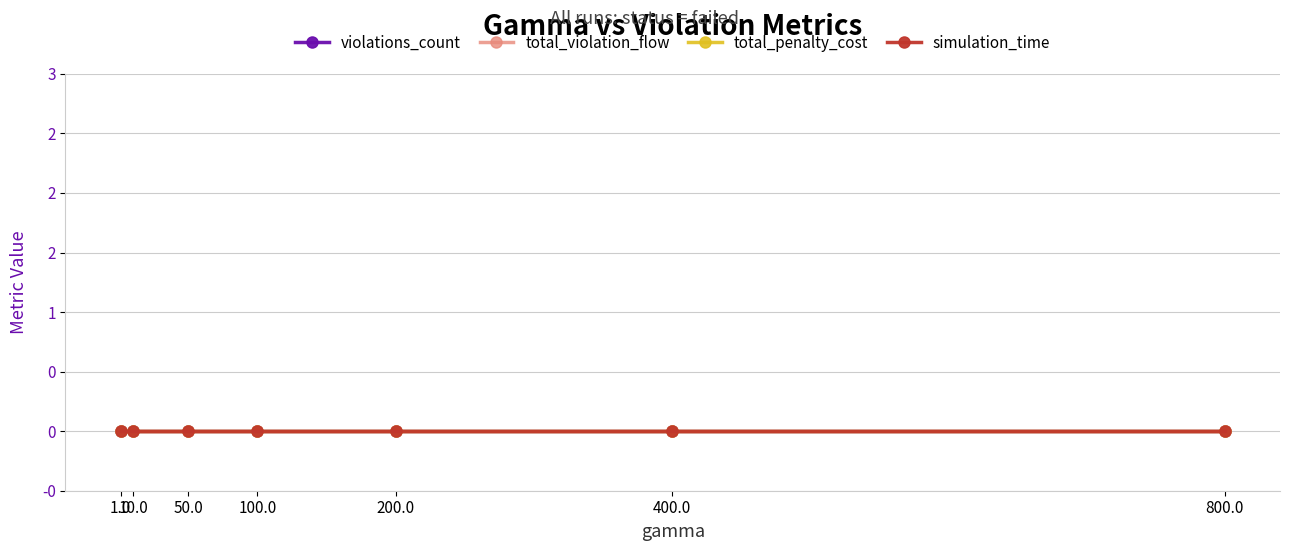

What is the label of the 1st point from the right?

800.0